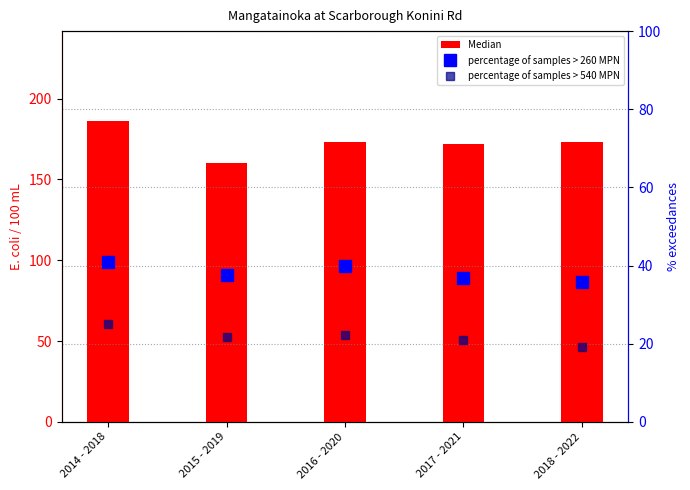

What is the greatest value displayed?

186.0